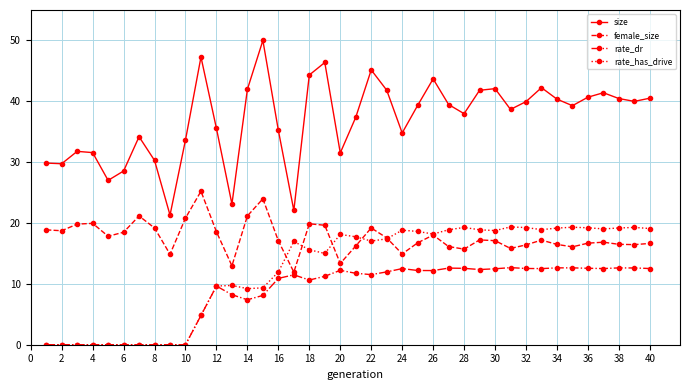

Which series has the largest total across all categories?

size